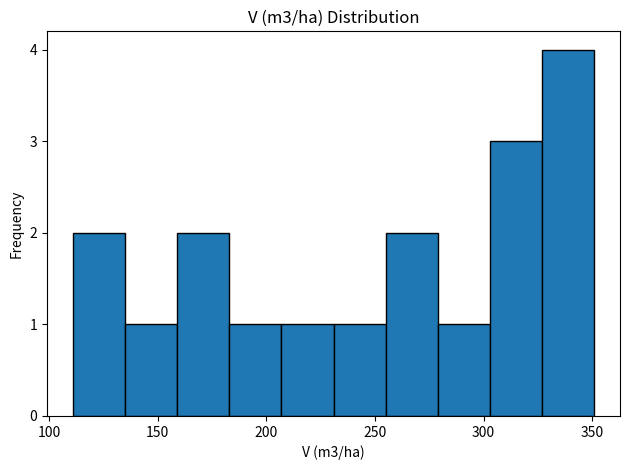

Over which range of the x-axis is the bar tallest?

325 to 350